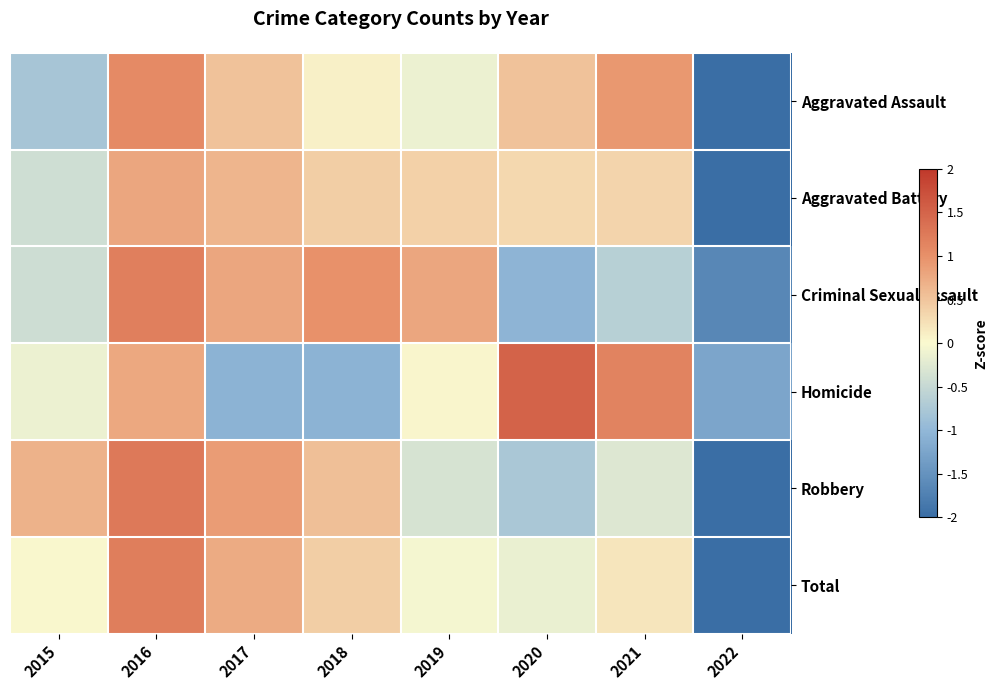

List the series in order of their peak value, lowest first.

Aggravated Battery, Aggravated Assault, Criminal Sexual Assault, Total, Robbery, Homicide